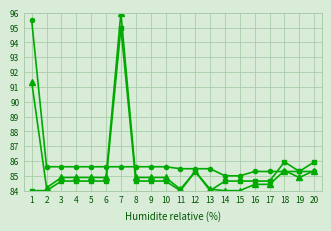

What is the greatest value displayed?

96.0